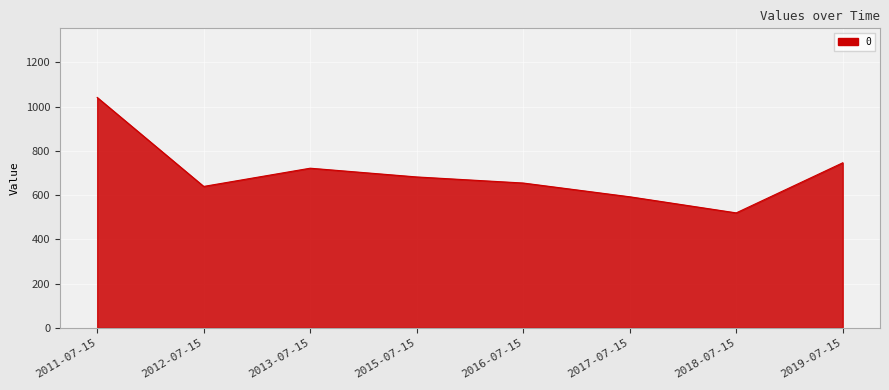

What is the average value?

699.8